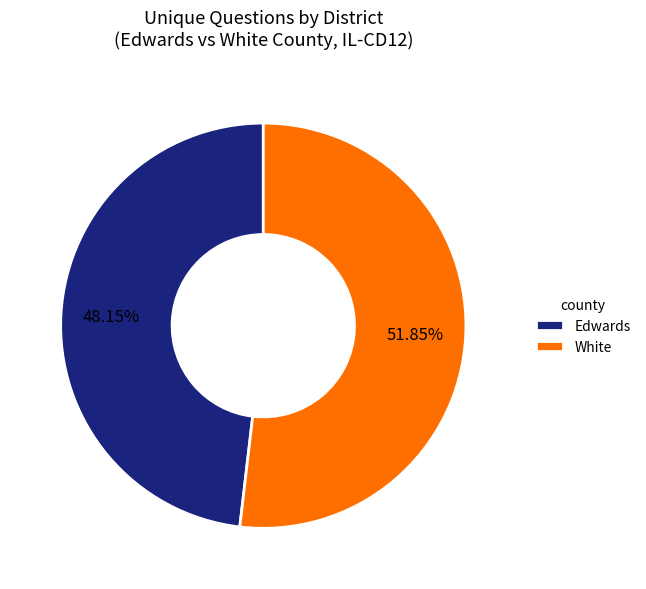

Which category has the smallest portion of the pie?

Edwards